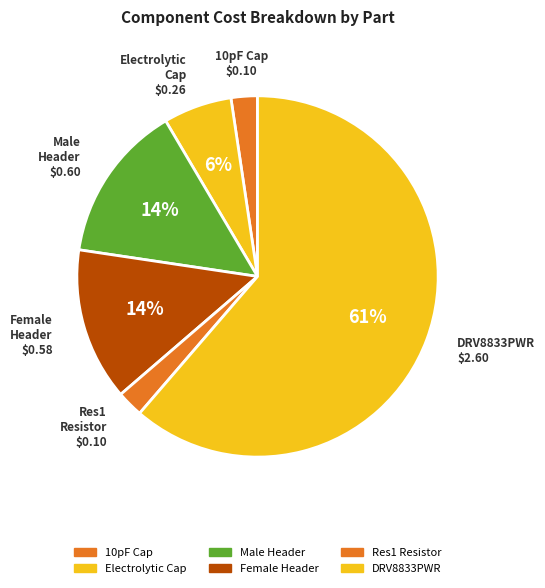

How many slices are in this pie chart?

6